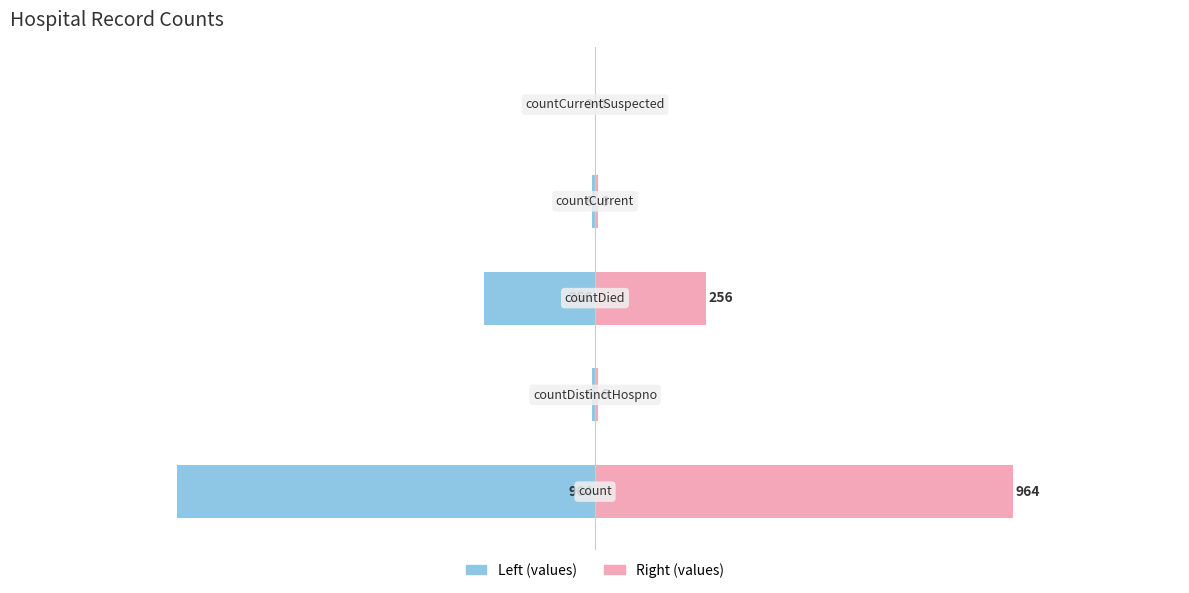

Rank the series by their average value, from highest to lowest.

values (right), values (left)